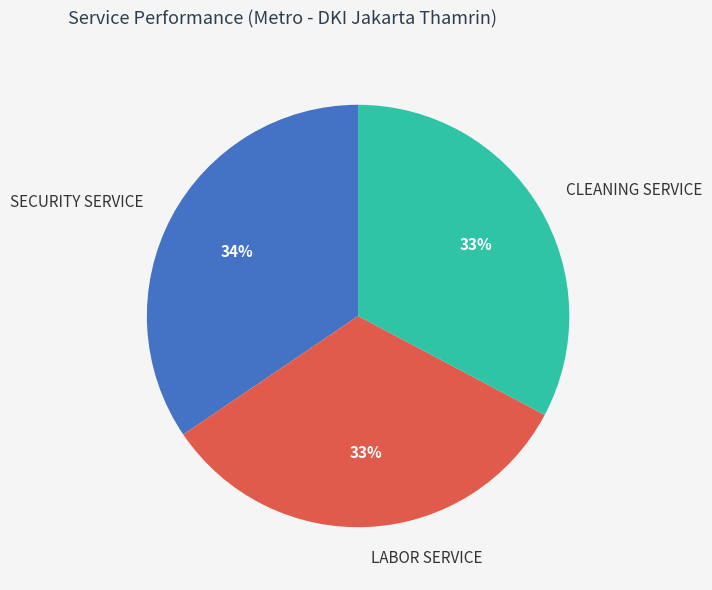

To the nearest percent, what percentage of the pie is SECURITY SERVICE?

34%